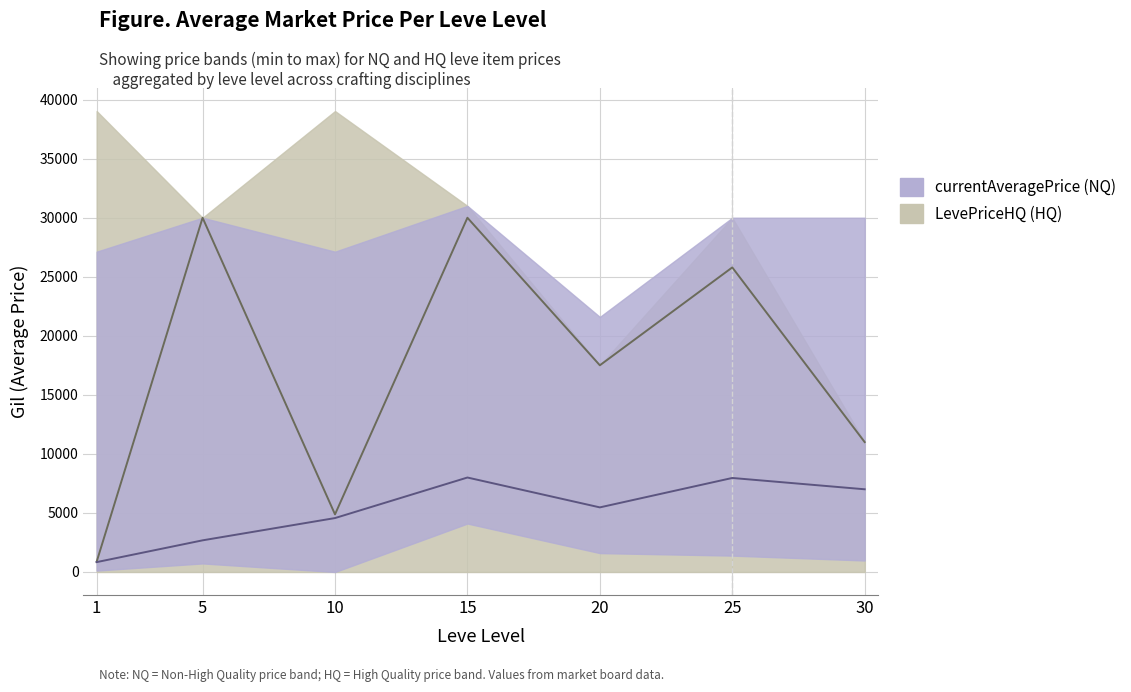

Where does the currentAveragePrice_upper series first go above 30000?

15